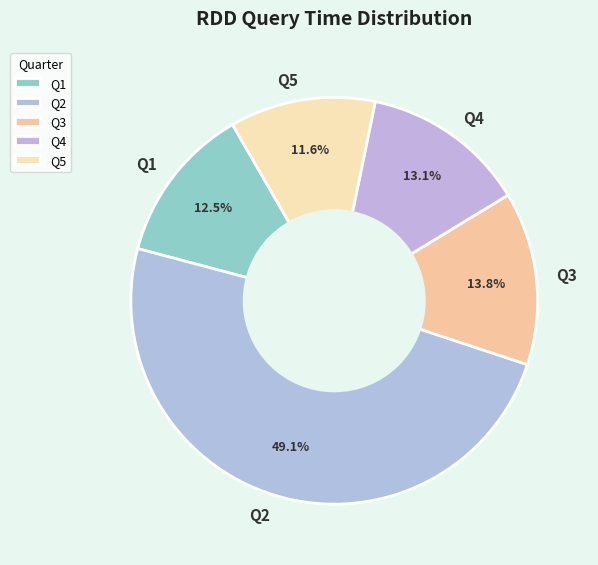

Rank the categories by value from lowest to highest.

Q5, Q1, Q4, Q3, Q2